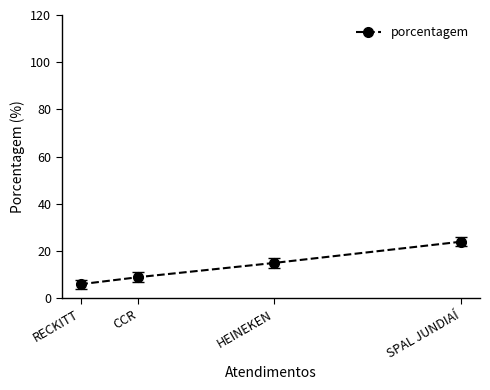

Where does the data first go above 15?

SPAL JUNDIAÍ